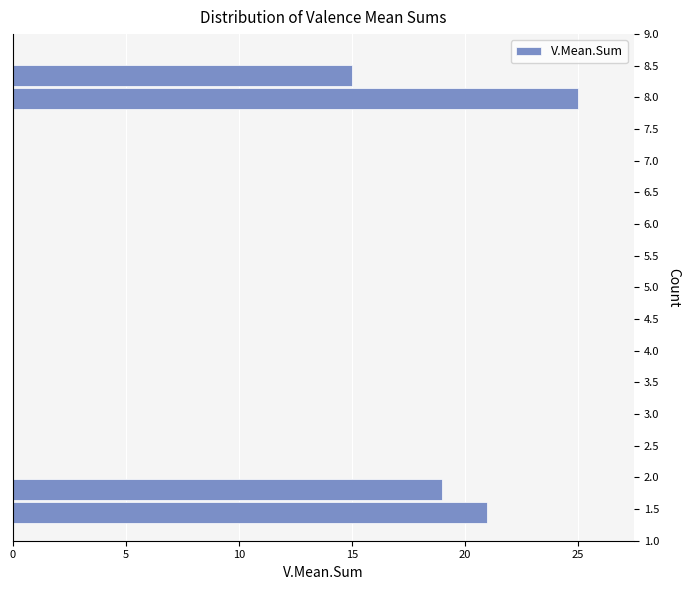

Reading bottom to top, transcribe this chart: for each bar, give the range it covers on the y-axis and its length. Neither the bar edges nor the lengths are printed on the chart, so give them approximately, as read against the axes.

1.25 to 1.60: 21
1.60 to 2.00: 19
2.00 to 2.35: 0
2.35 to 2.70: 0
2.70 to 3.10: 0
3.10 to 3.45: 0
3.45 to 3.80: 0
3.80 to 4.15: 0
4.15 to 4.55: 0
4.55 to 4.90: 0
4.90 to 5.25: 0
5.25 to 5.60: 0
5.60 to 6.00: 0
6.00 to 6.35: 0
6.35 to 6.70: 0
6.70 to 7.10: 0
7.10 to 7.45: 0
7.45 to 7.80: 0
7.80 to 8.15: 25
8.15 to 8.55: 15